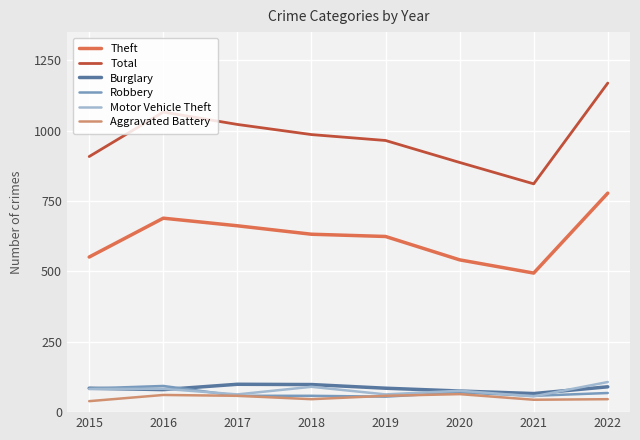

The value of Motor Vehicle Theft at 2016 is 83. True or false?

True